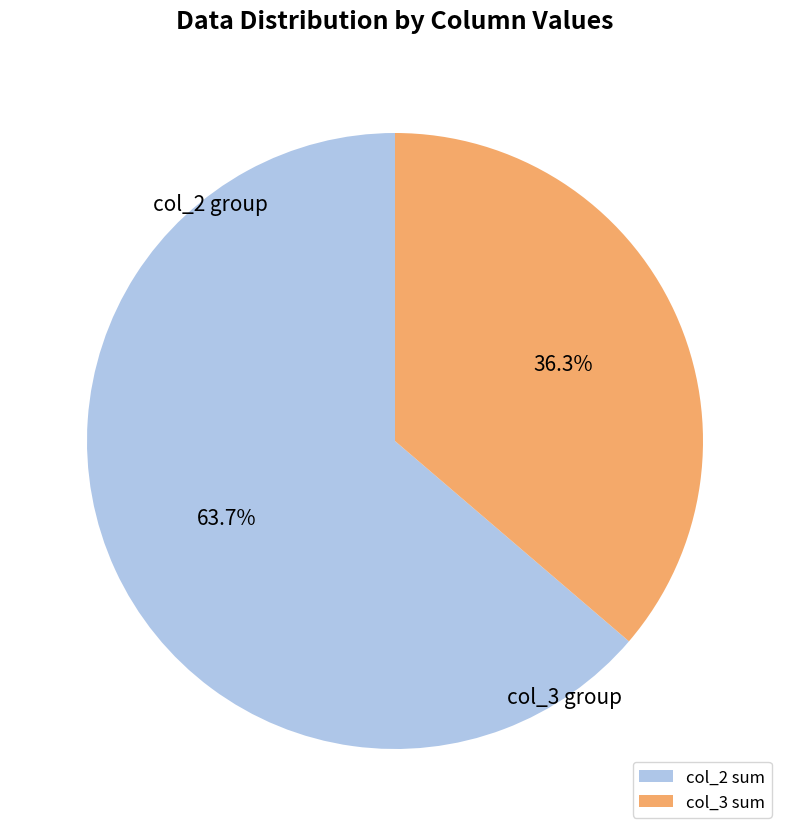

Which category has the smallest portion of the pie?

col_3 sum